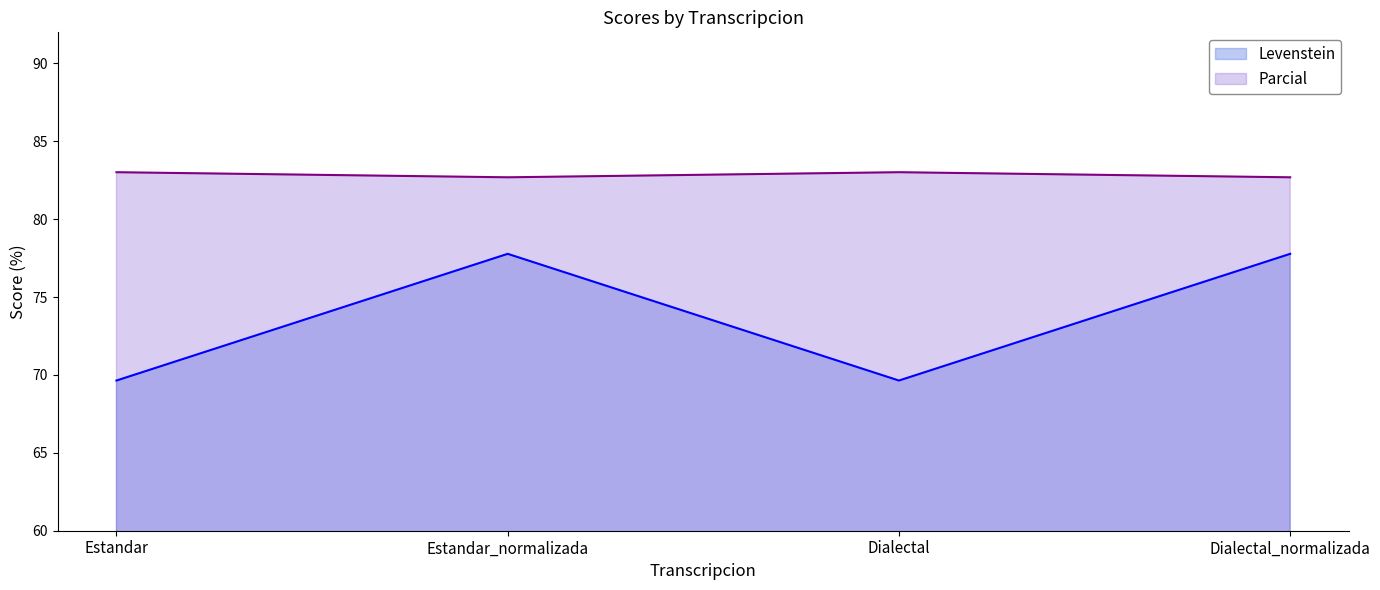

Is it true that Parcial equals 83.0 at Estandar?

True